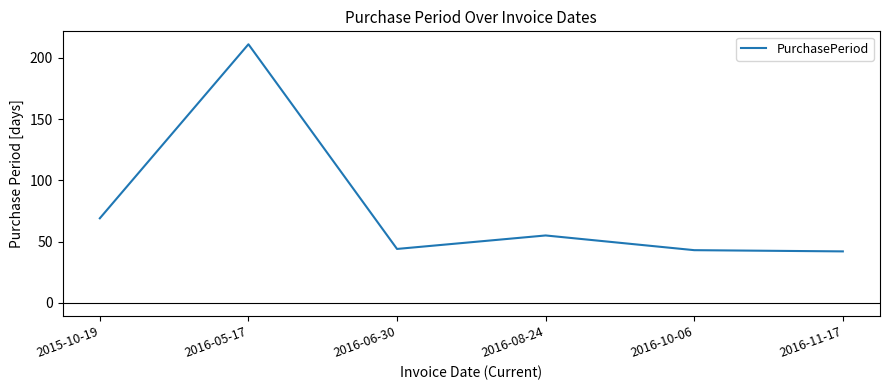

What is the ratio of the value at 2016-05-17 to the value at 2016-10-06?

4.9